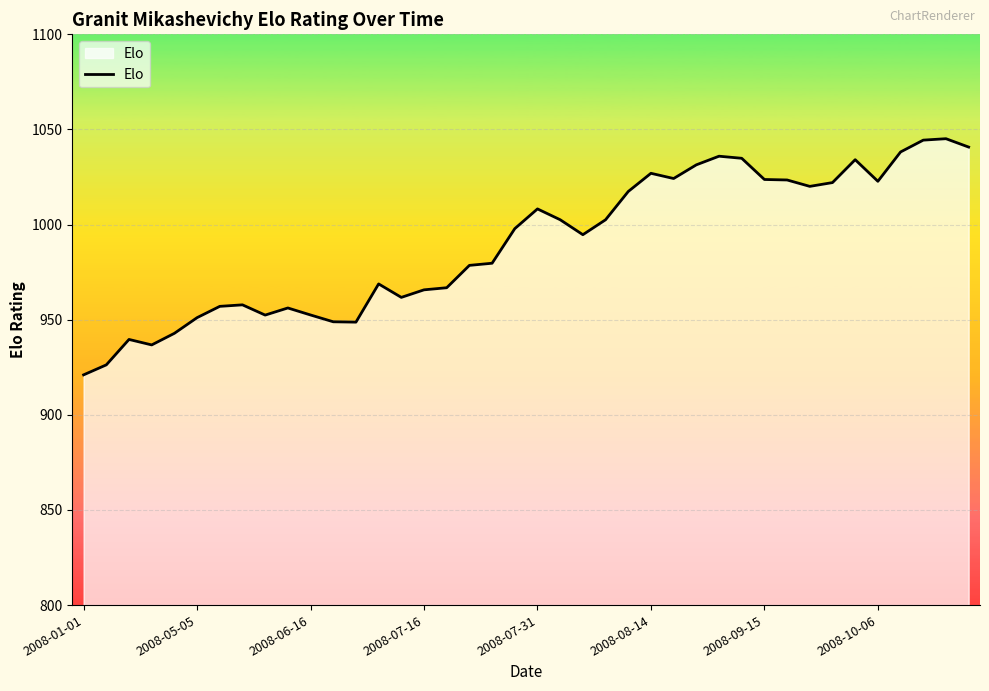

What is the smallest value displayed?

921.0